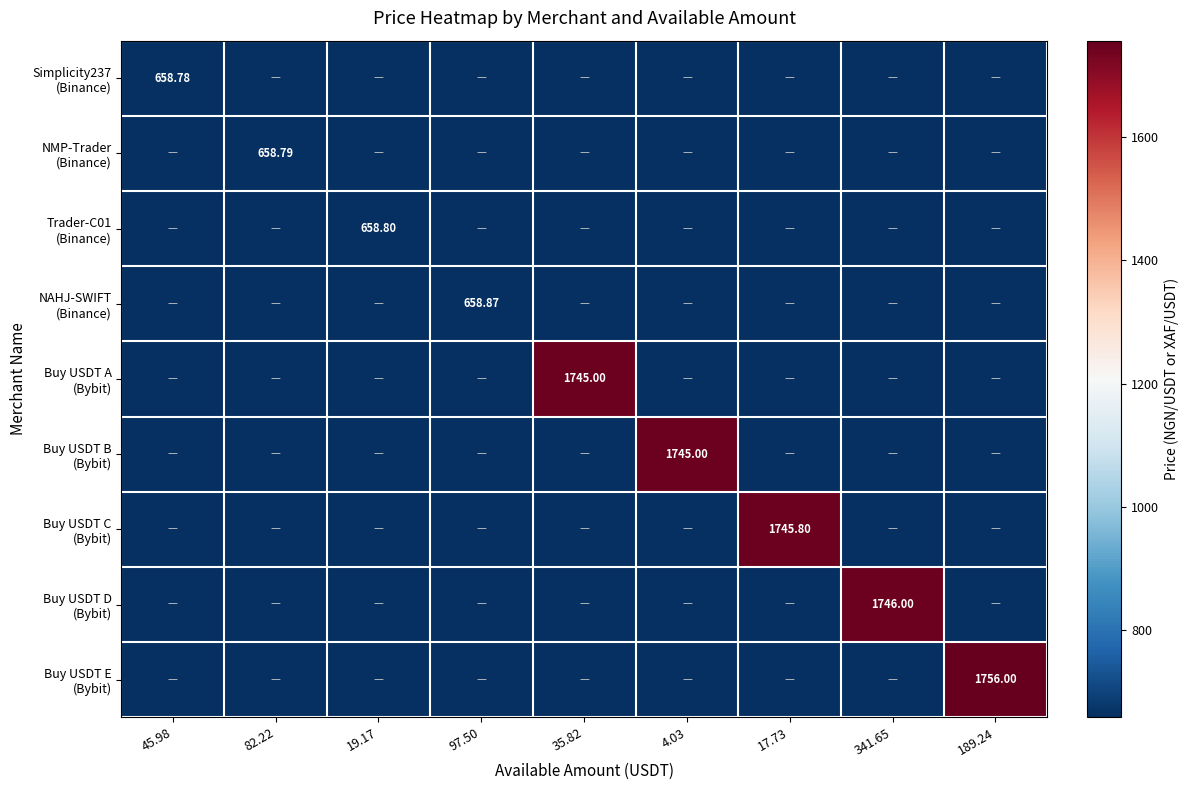

At which label does Buy USDT B (Bybit) reach its peak?

4.03